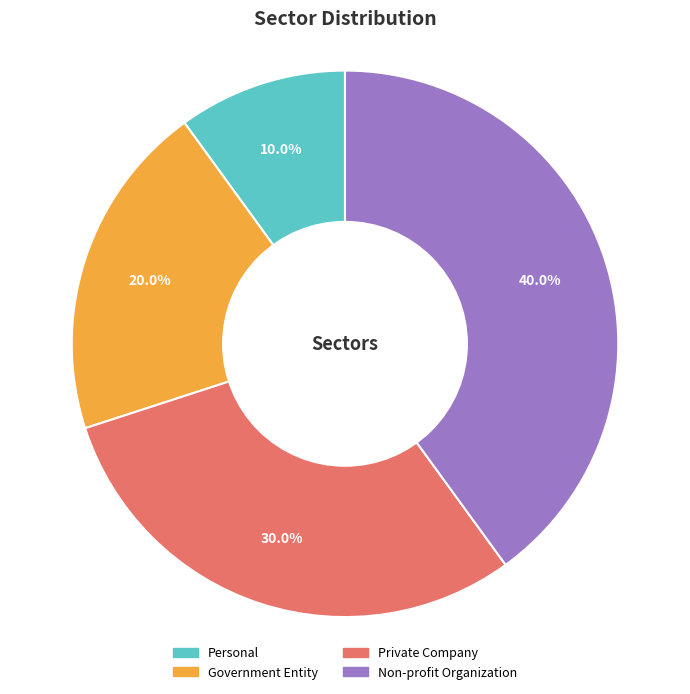

Does Government Entity represent more than half of the total?

No